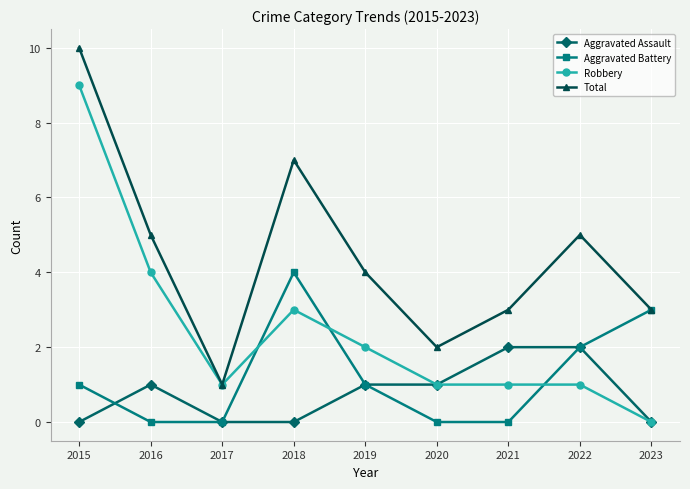

What is the maximum value shown in the chart?

10